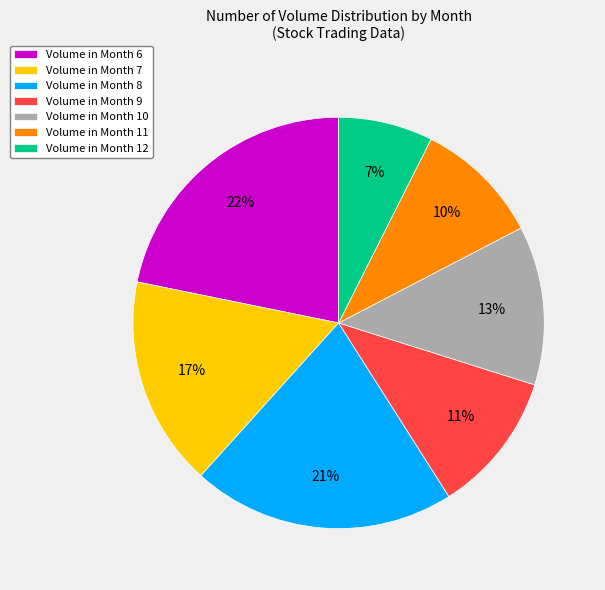

To the nearest percent, what is the combined percentage of Volume in Month 11 and Volume in Month 9?

21%